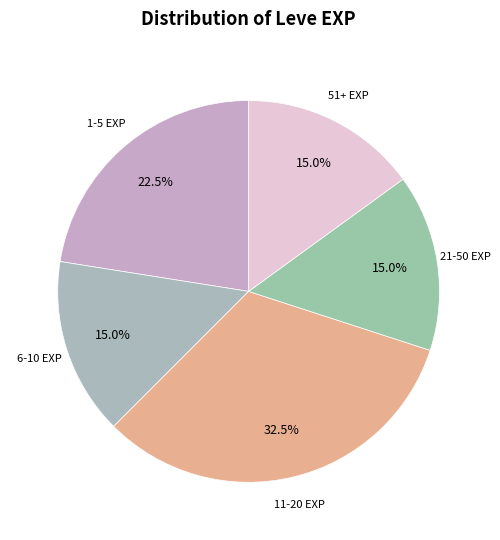

How many segments does this pie chart have?

5